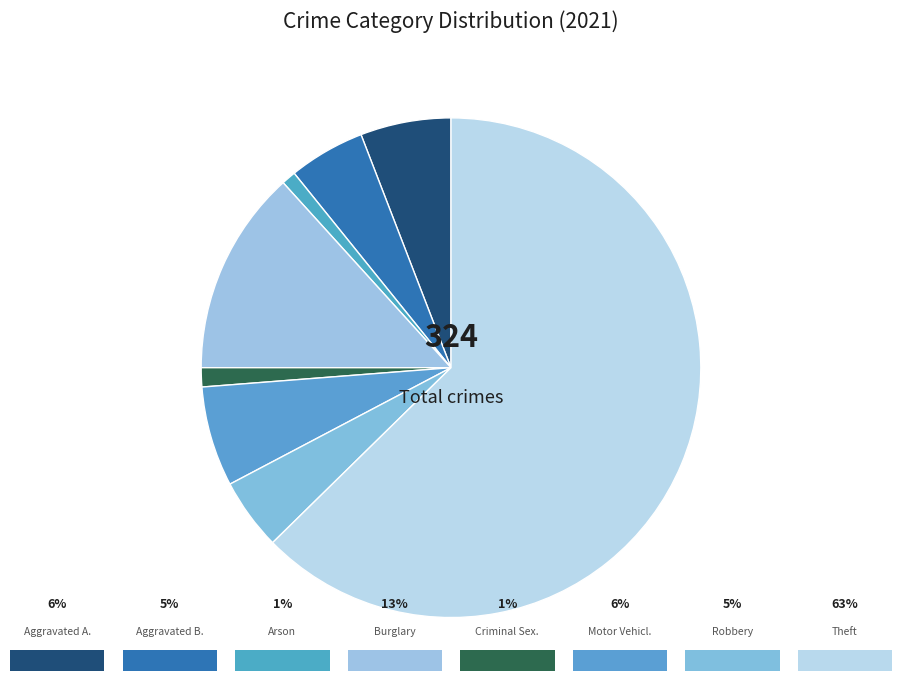

Is there any slice that represents more than half of the pie?

Yes